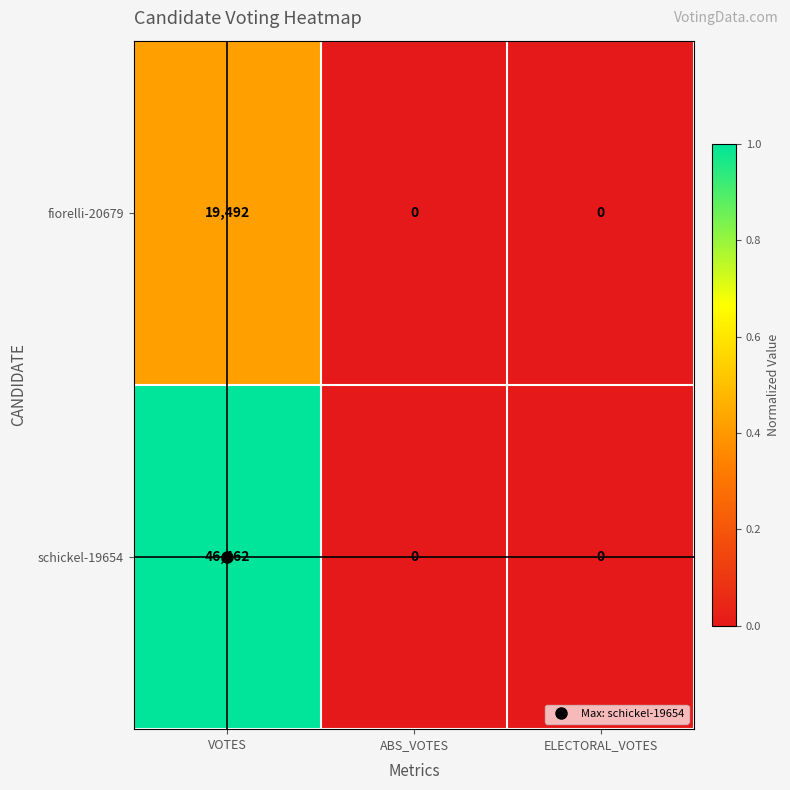

Is the value of schickel-19654 at VOTES greater than the value of fiorelli-20679 at VOTES?

Yes